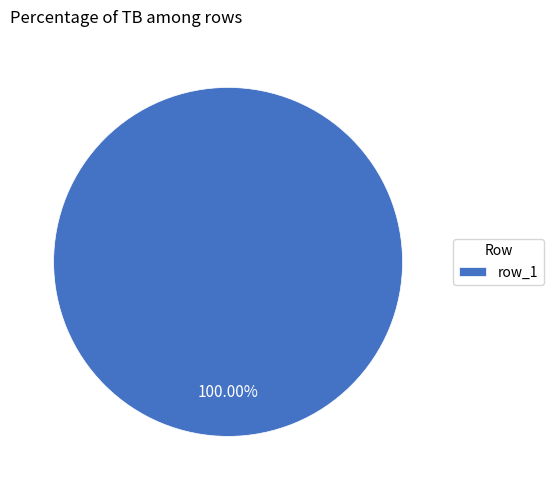

Rank the categories by value from lowest to highest.

row_1